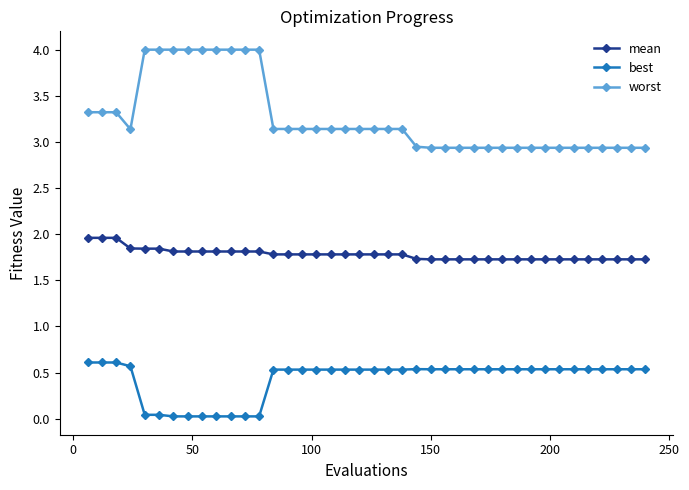

Which series has the largest total across all categories?

worst